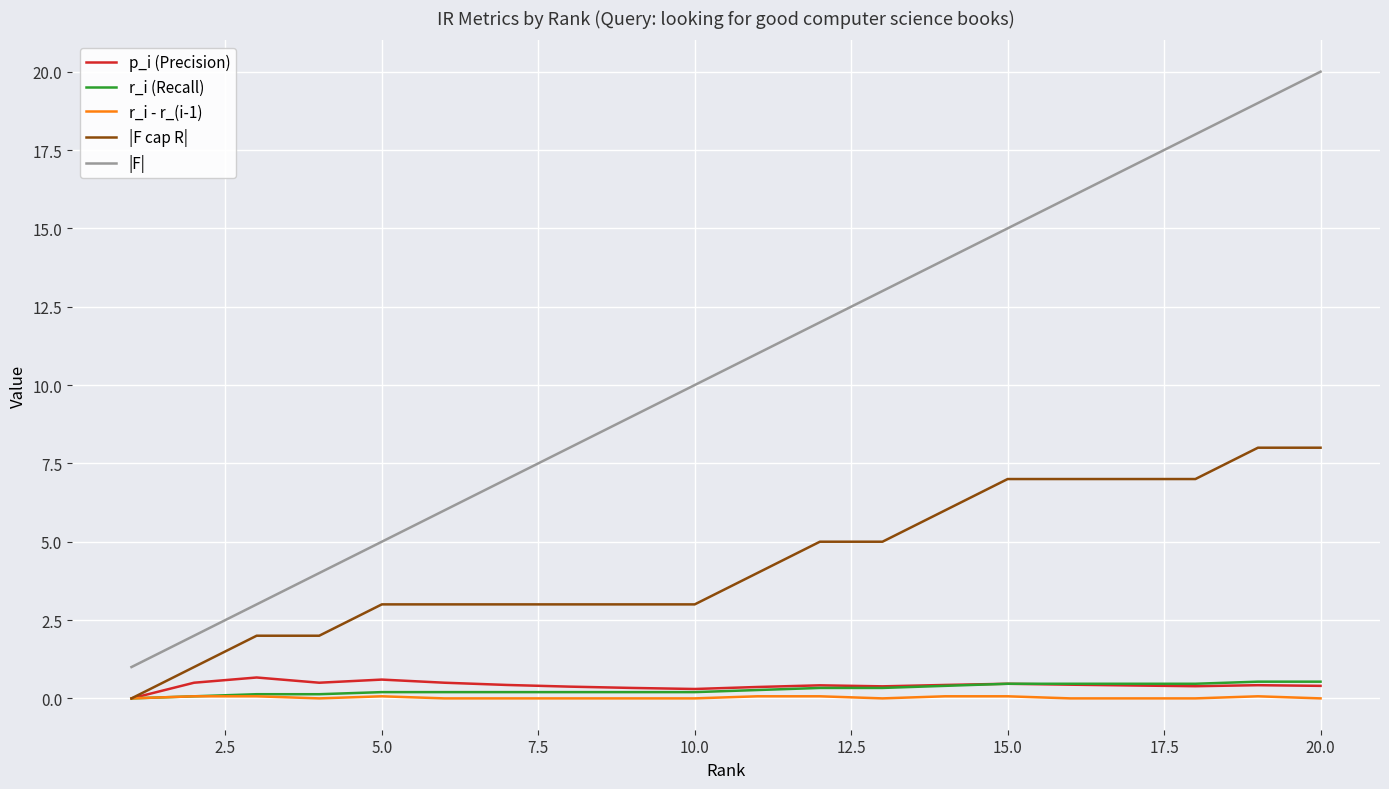

True or false: |F| and |F cap R| cross at least once.

False